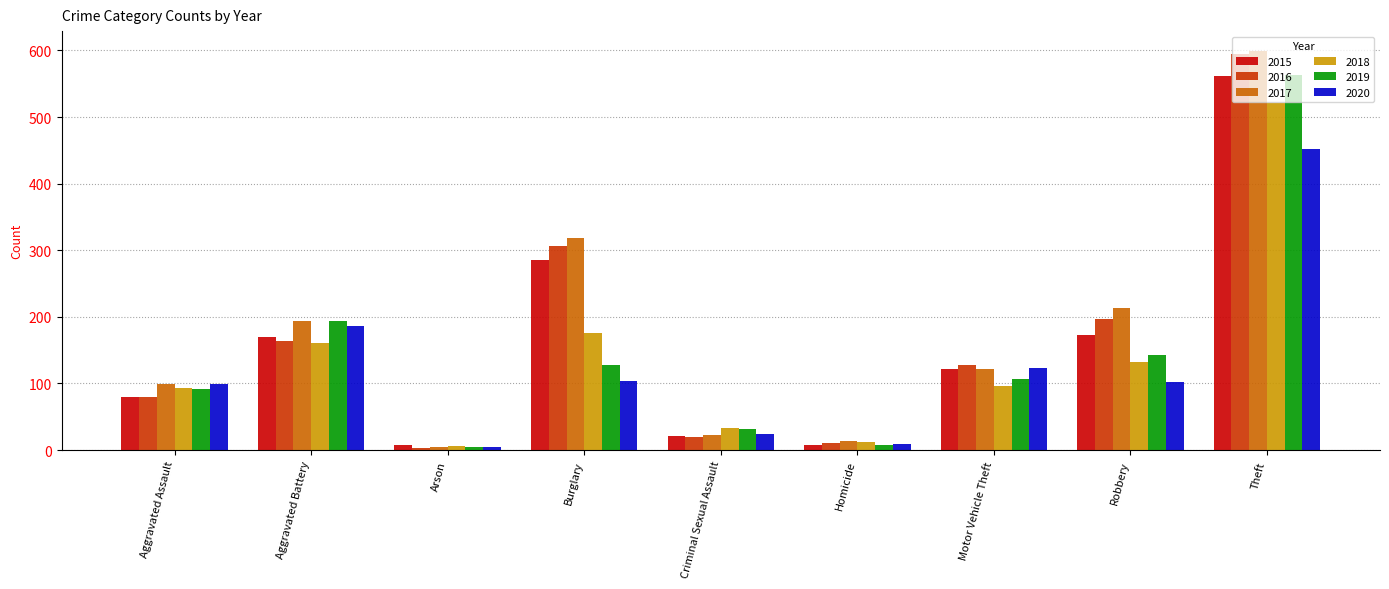

What is the greatest value displayed?

599